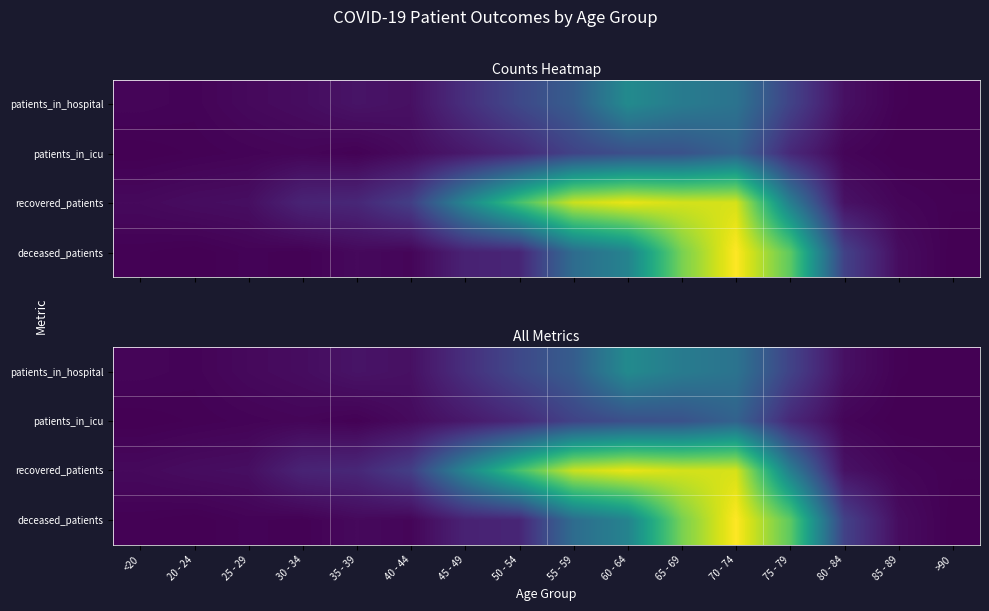

Where is patients_in_hospital nearest to the value 50?

50 - 54